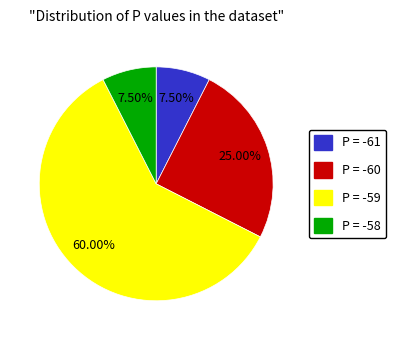

Is there a majority slice in this chart?

Yes